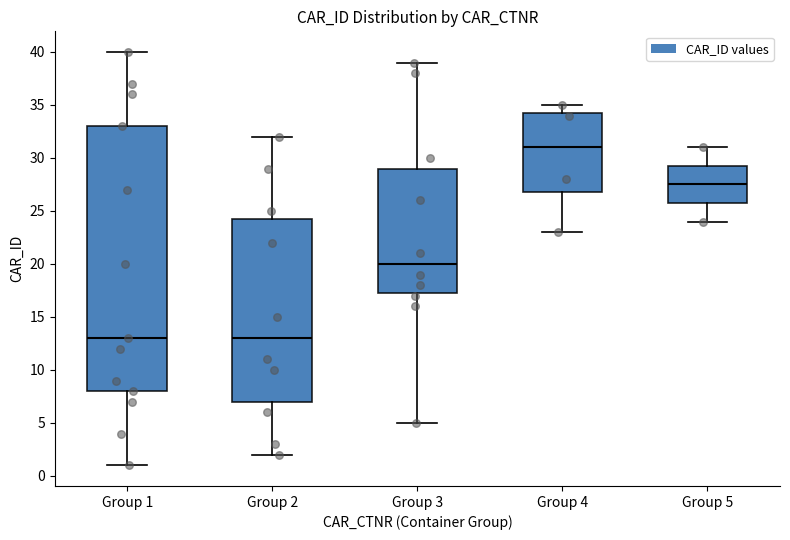

Where is the lower edge of the box for Group 4 on the y-axis? The values are not printed on the chart, so give them approximately, as read against the axis.

27.0